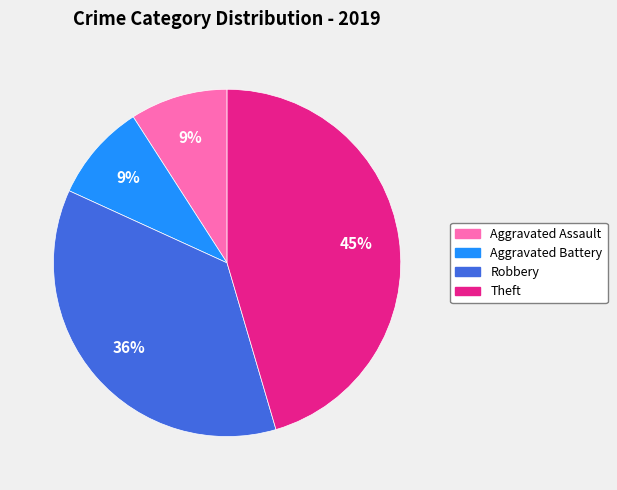

Is there a majority slice in this chart?

No